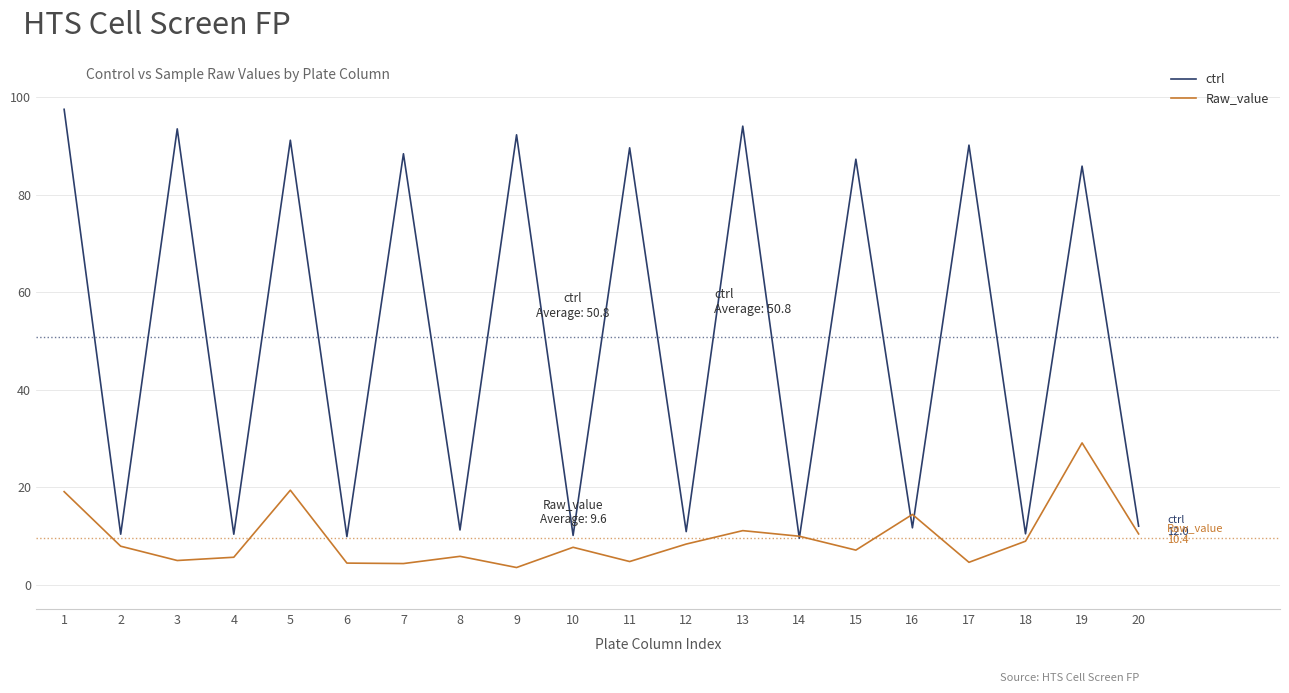

What is the difference between the ctrl values at 1 and 3?

4.0